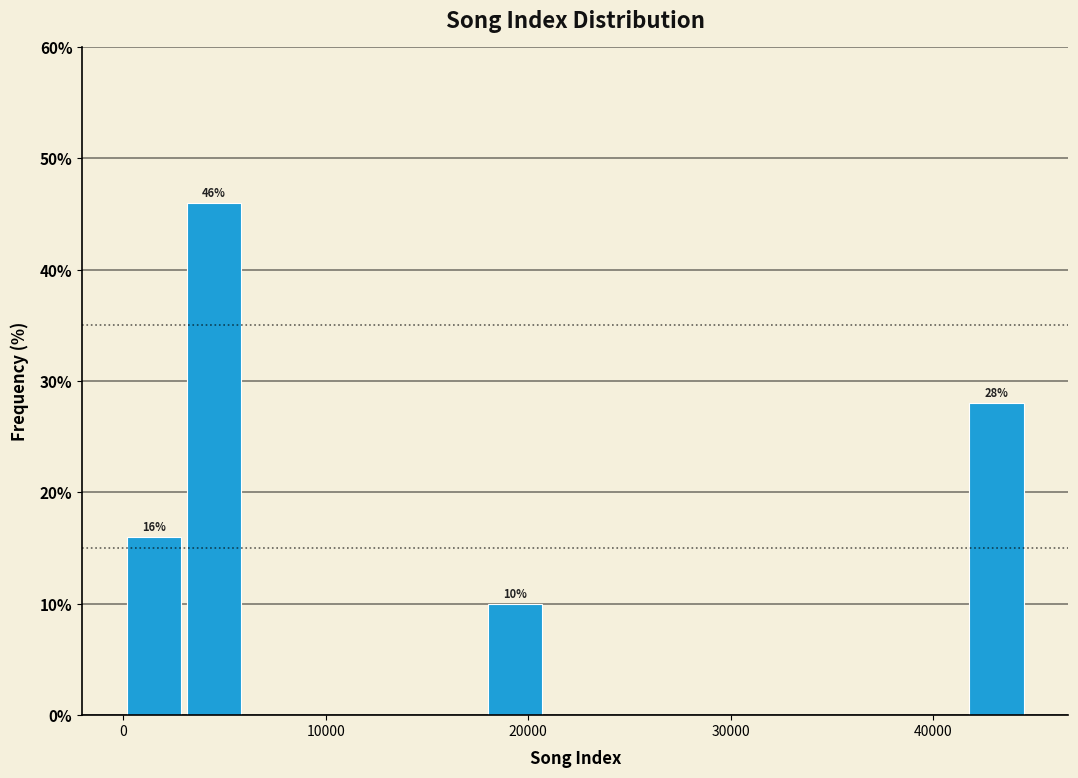

Read against the x-axis, roughly where is the centre of the tallest bar?

4000